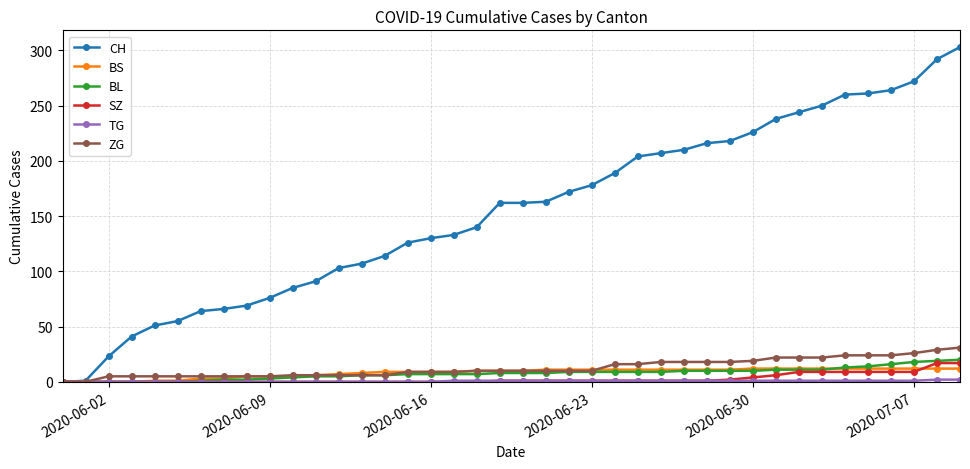

What is the difference between the maximum and second lowest values in the BL series?

20